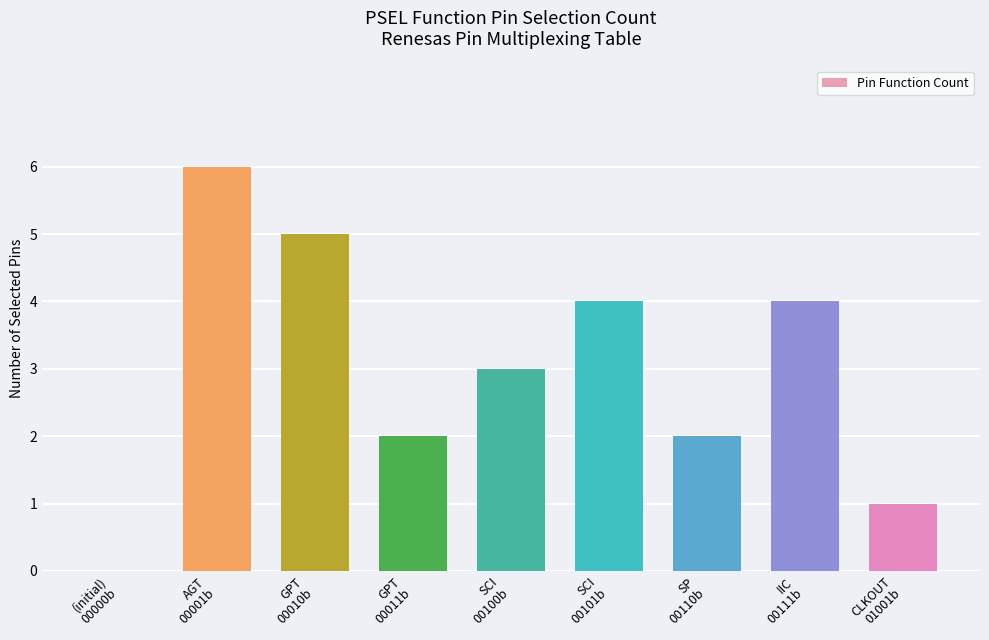

How many distinct data groups are displayed?

1